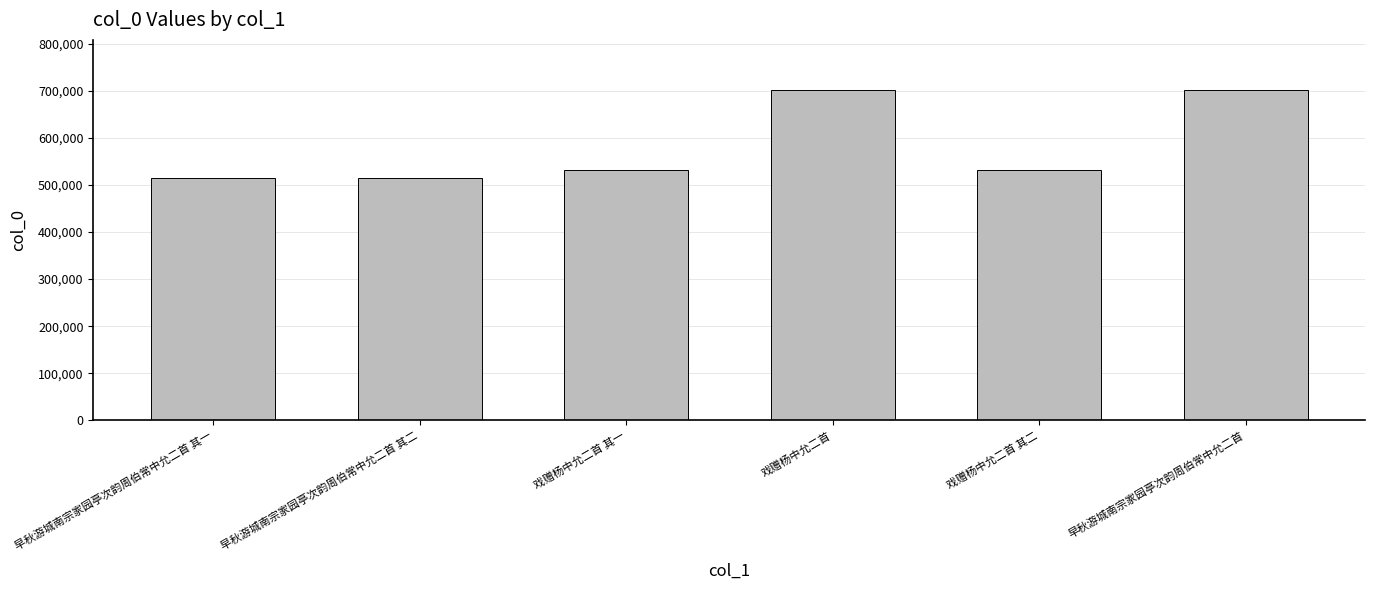

What position from the right is 早秋游城南宗家园亭次韵周伯常中允二首 其一?

6